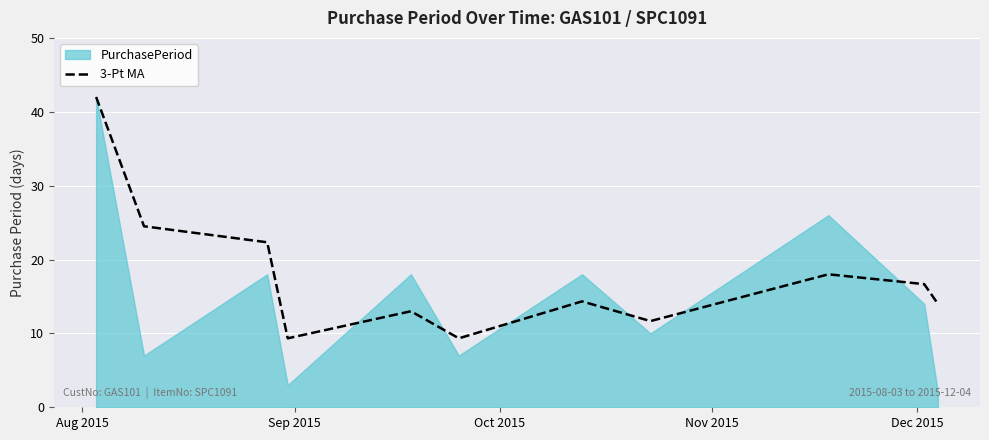

True or false: the data has more than 1 interior local peaks.

True